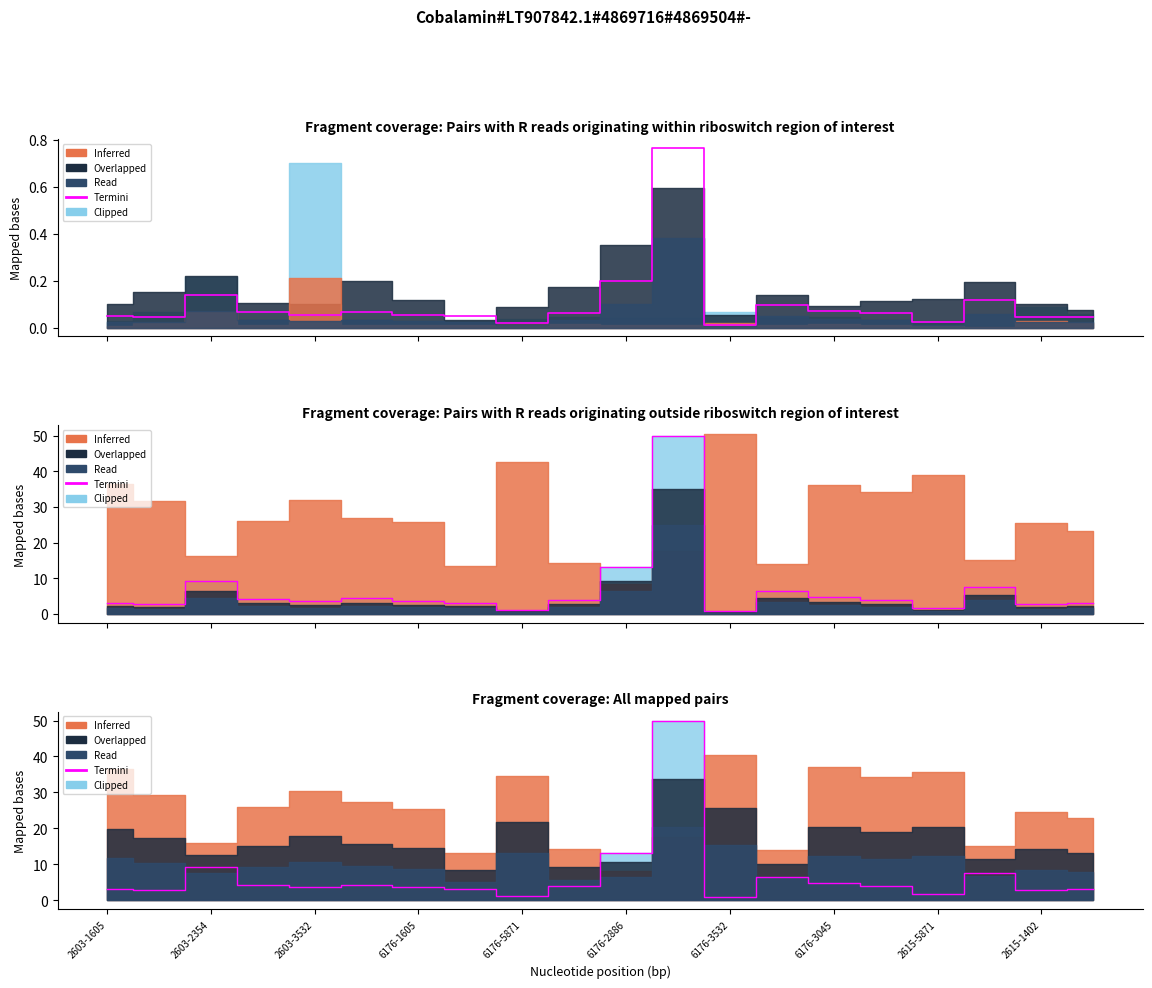

How many categories are shown in the chart?

20